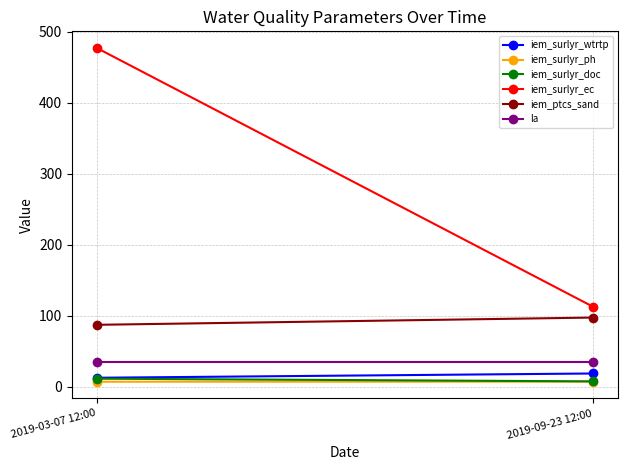

What is the greatest value displayed?

477.0